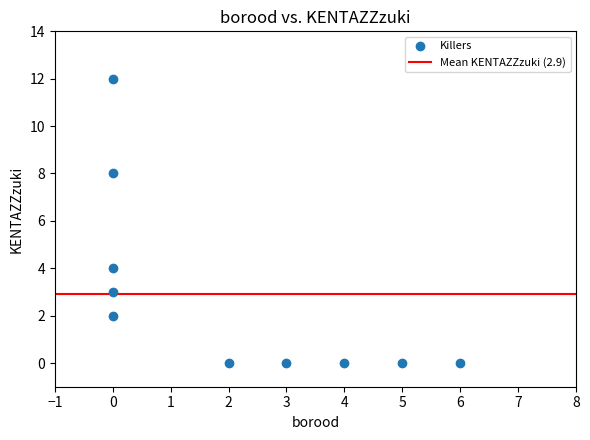

What is the average Y value?

3